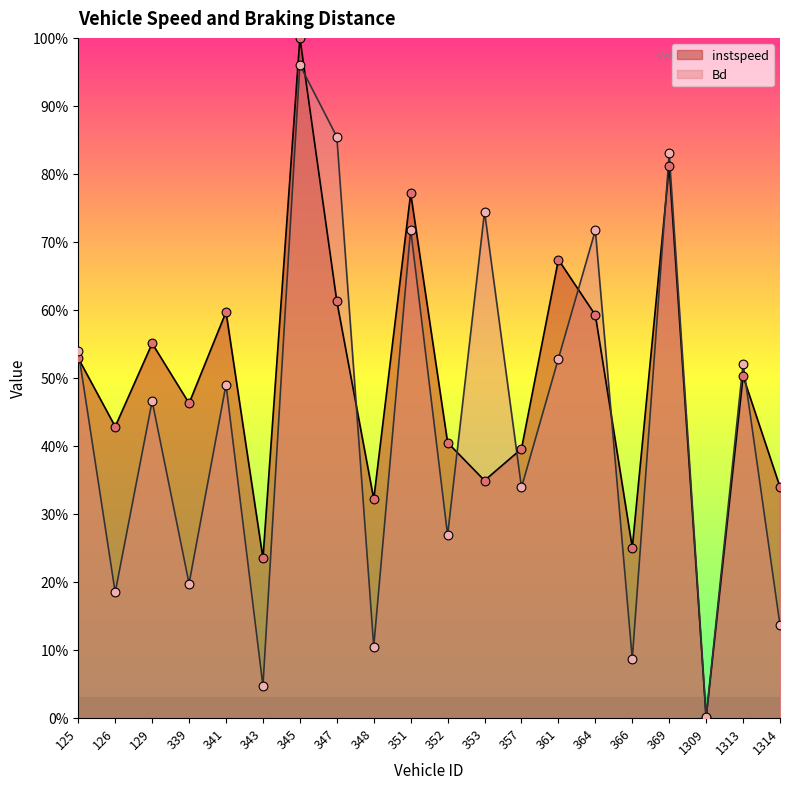

Which series has the largest Y range (max minus min)?

instspeed